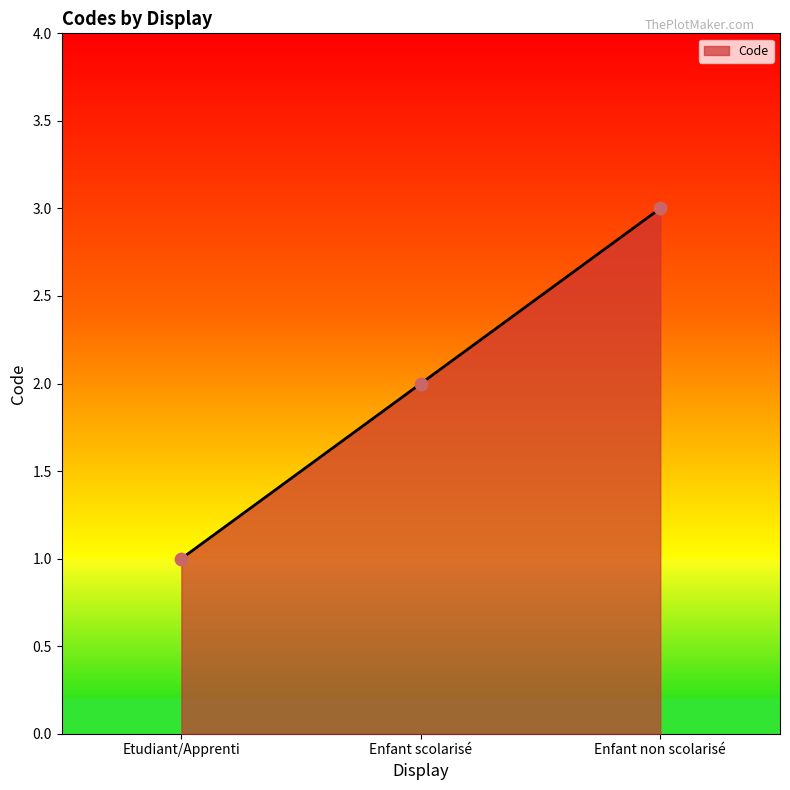

Approximately how many times larger is the value at Enfant scolarisé compared to Etudiant/Apprenti?

2.0